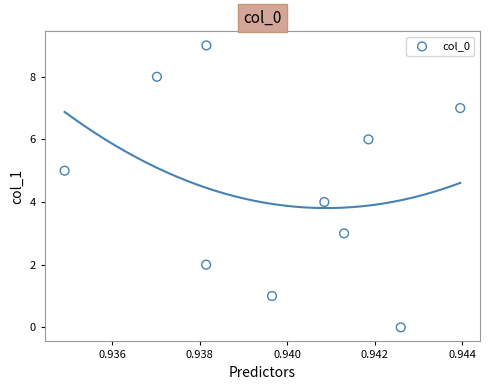

What is the range of Y values (max minus min)?

9